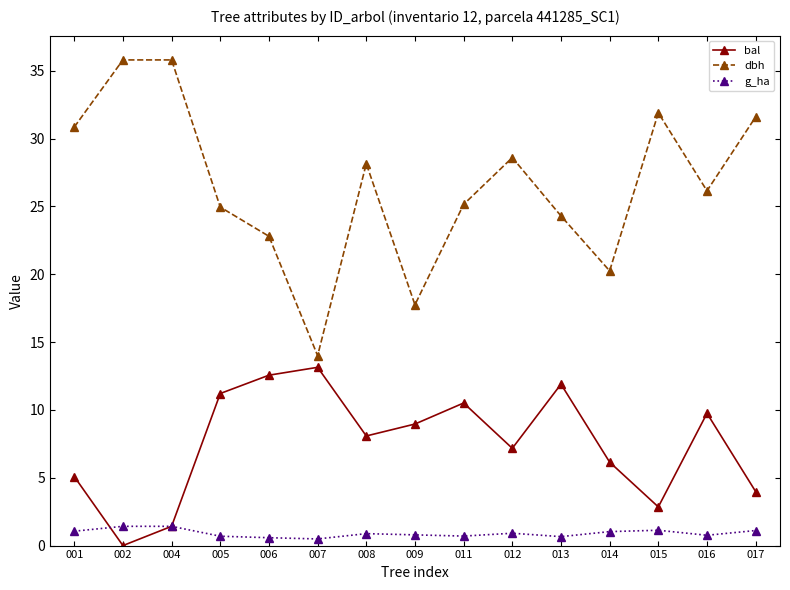

How many interior local peaks does the bal series have?

4